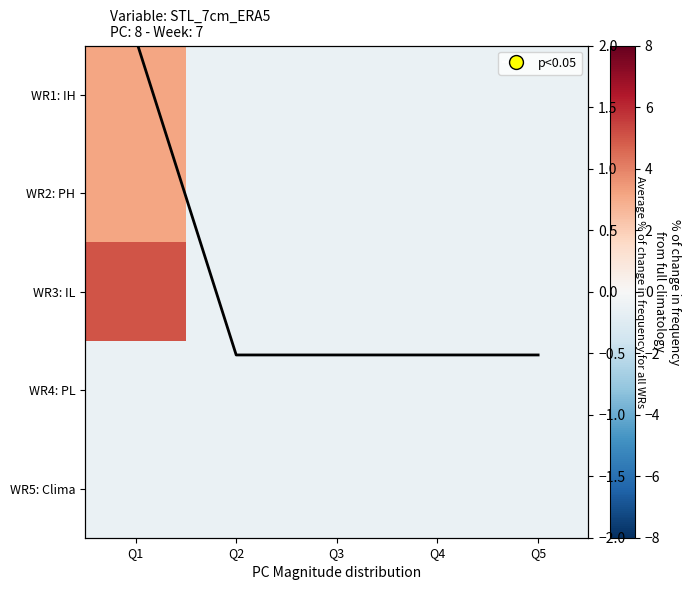

Is the value of WR3: IL at Q3 greater than the value of WR5: Clima at Q1?

No